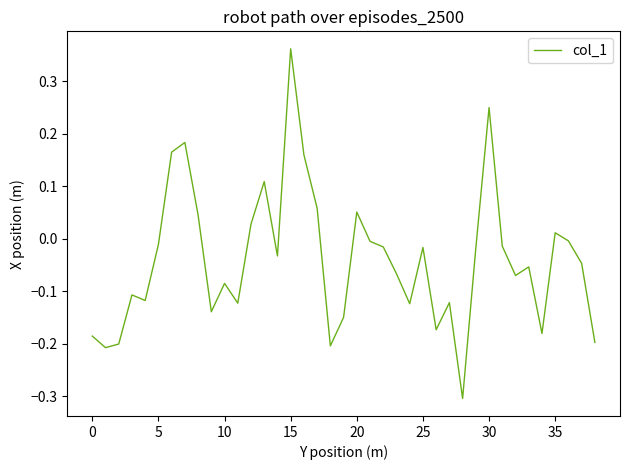

Does the chart display data point markers on the line(s)?

No